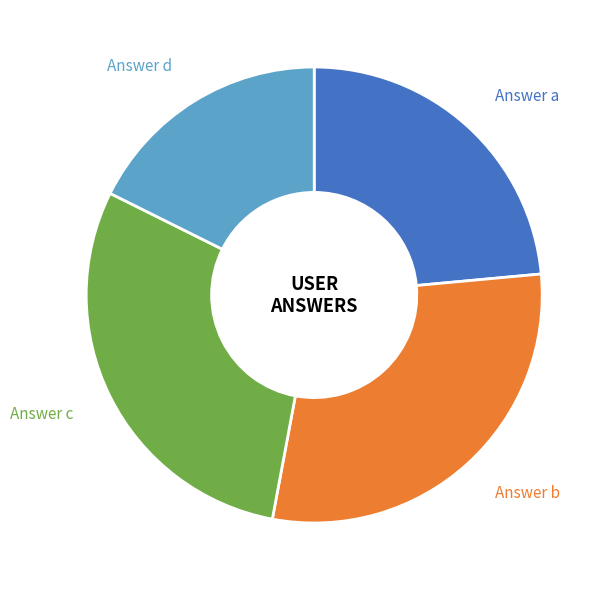

To the nearest percent, what is the average slice percentage?

25%